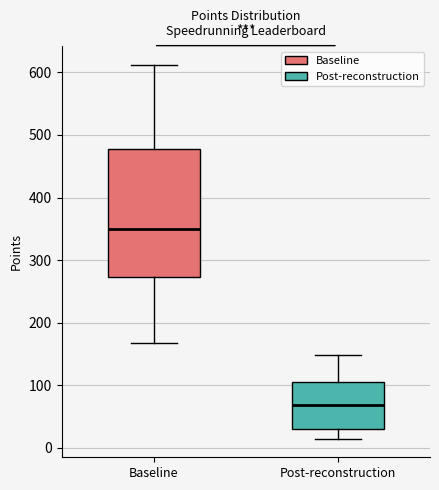

Reading left to right, transcribe this box plot: for each box, give where its median line is, the range the box spans, and where its two whiskers end, as read against the y-axis. The values are not printed on the chart, so give them approximately, as read against the axis.

Baseline: median 350, box 270 to 480, whiskers 170 to 610
Post-reconstruction: median 70, box 30 to 110, whiskers 20 to 150